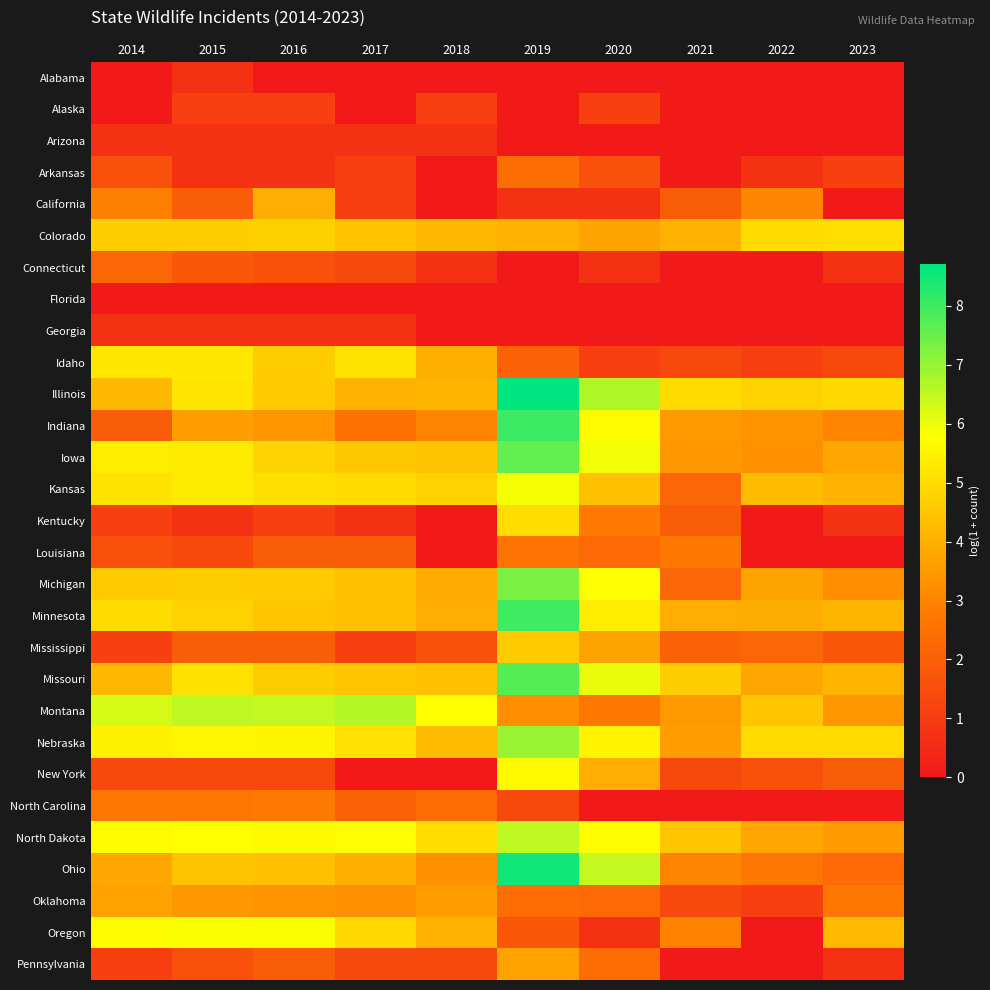

Rank the series by their maximum value, from highest to lowest.

Illinois, Ohio, Indiana, Minnesota, Missouri, Iowa, Michigan, Nebraska, Montana, North Dakota, Kansas, Oregon, New York, Idaho, Colorado, Kentucky, Mississippi, California, Oklahoma, Pennsylvania, North Carolina, Louisiana, Arkansas, Connecticut, Alaska, Alabama, Arizona, Georgia, Florida